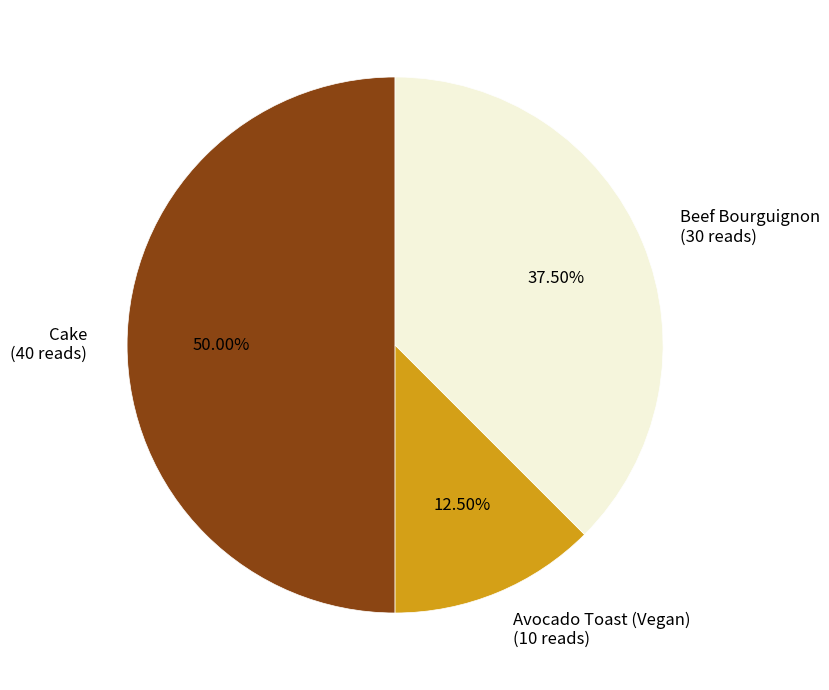

Do Avocado Toast (Vegan) (10 reads) and Cake (40 reads) together represent more than half of the pie?

Yes